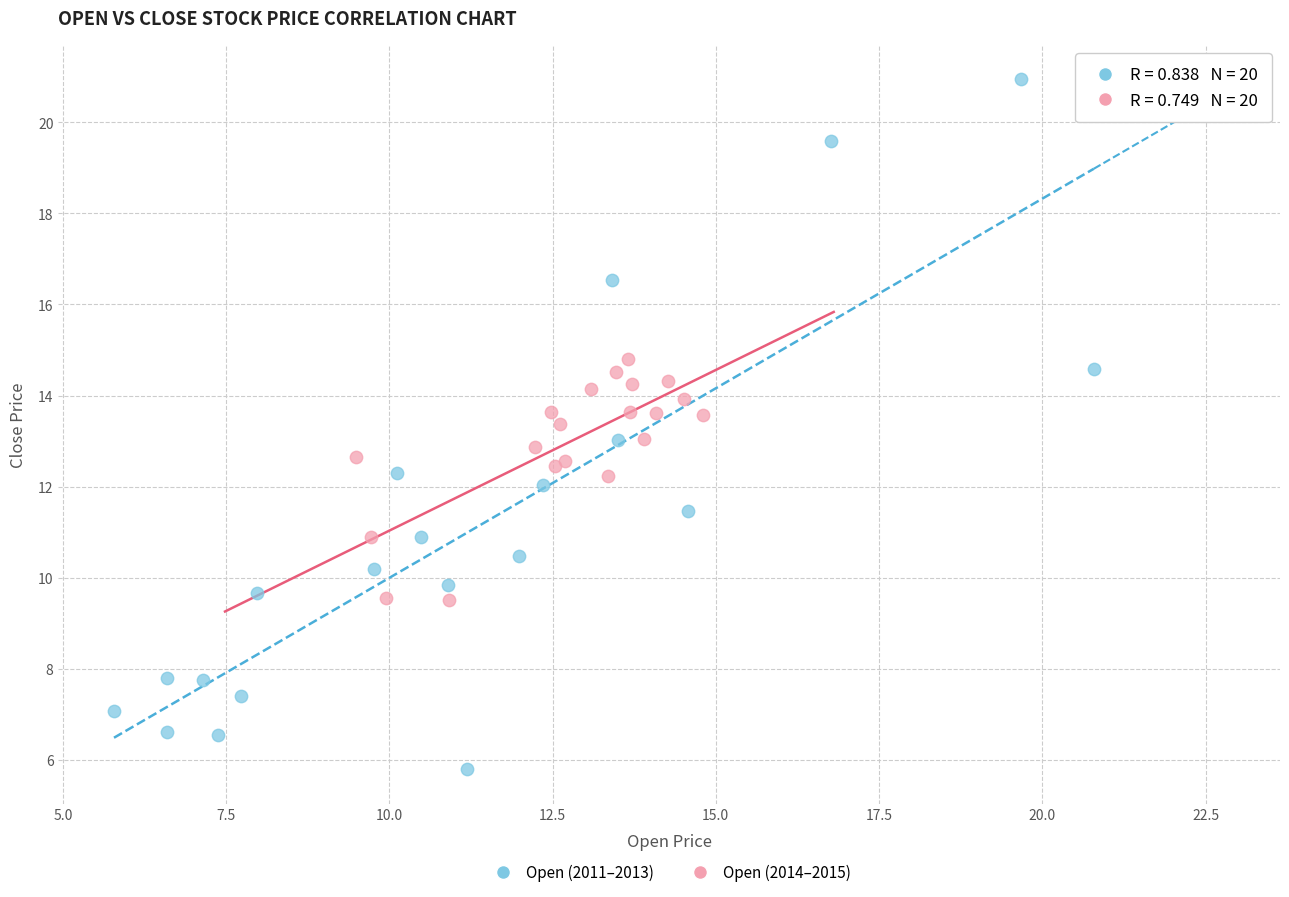

What are all the series names shown in the legend?

Open (2011–2013), Open (2014–2015)